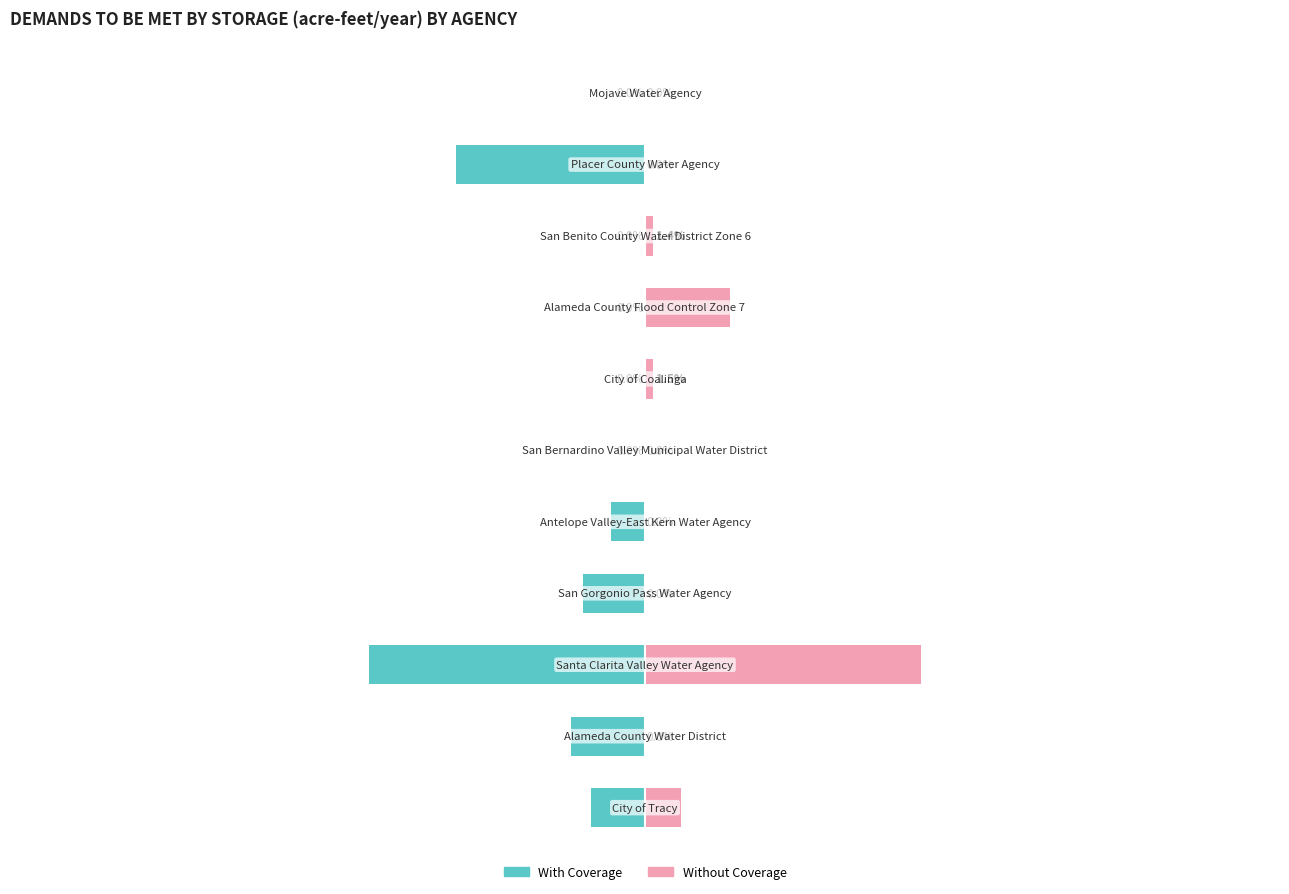

Is the value of Without Coverage at 7 greater than the value of With Coverage at 5?

Yes